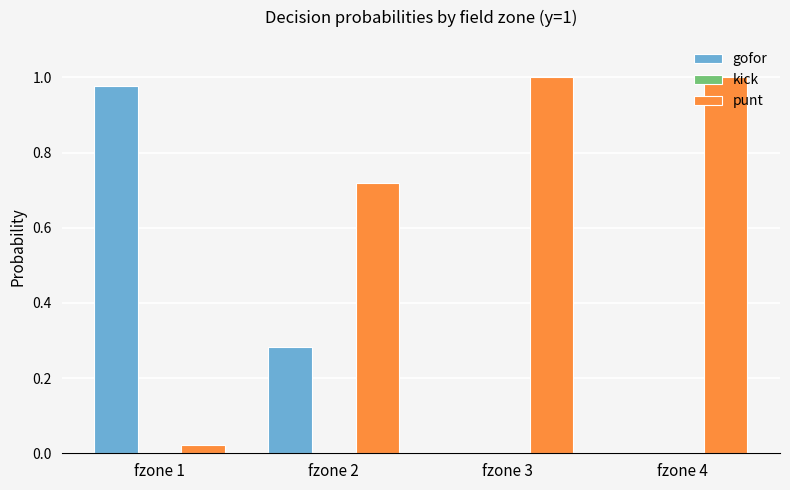

How many groups of bars are there?

4